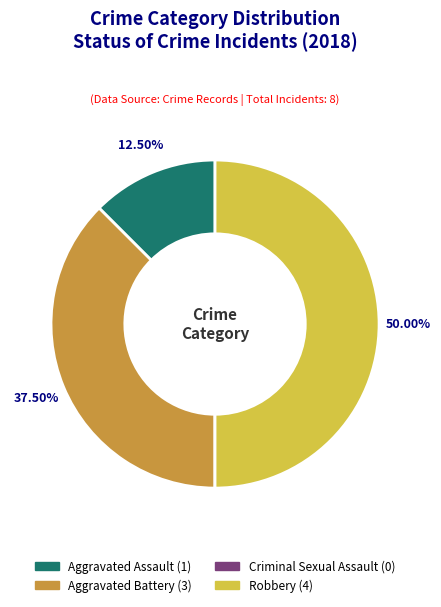

Is Aggravated Assault the majority of the pie?

No